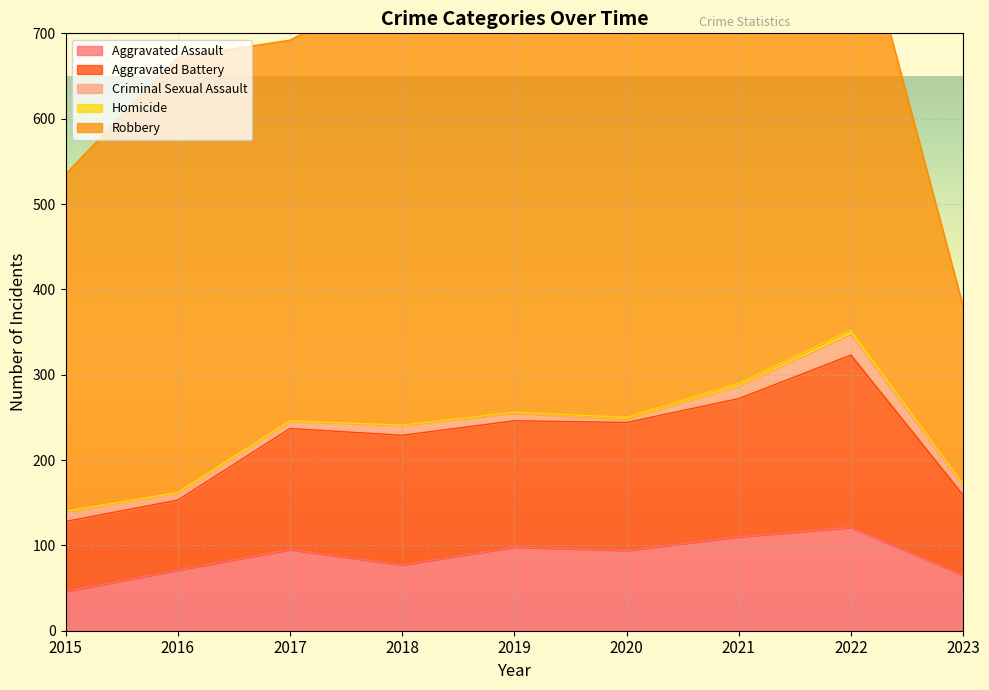

True or false: Aggravated Assault and Robbery intersect in this chart.

False